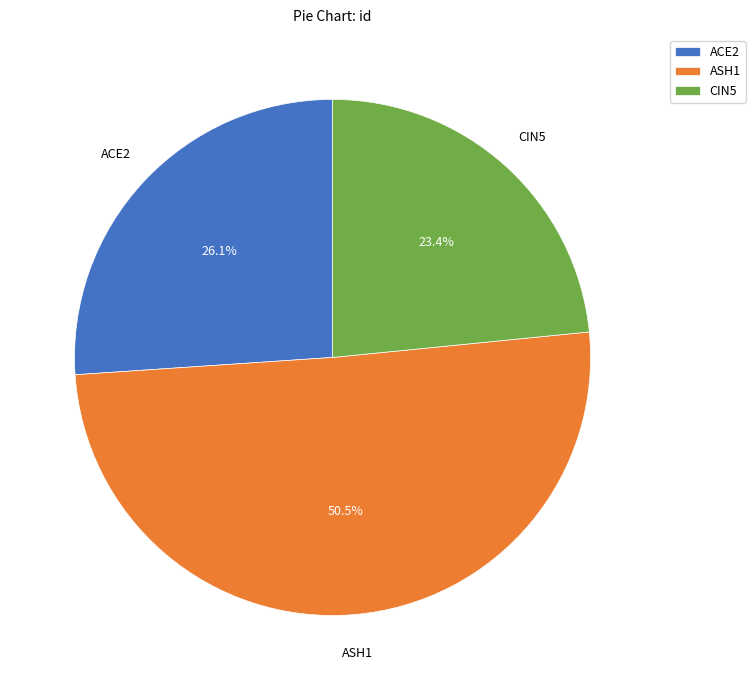

Between ASH1 and ACE2, which is larger?

ASH1